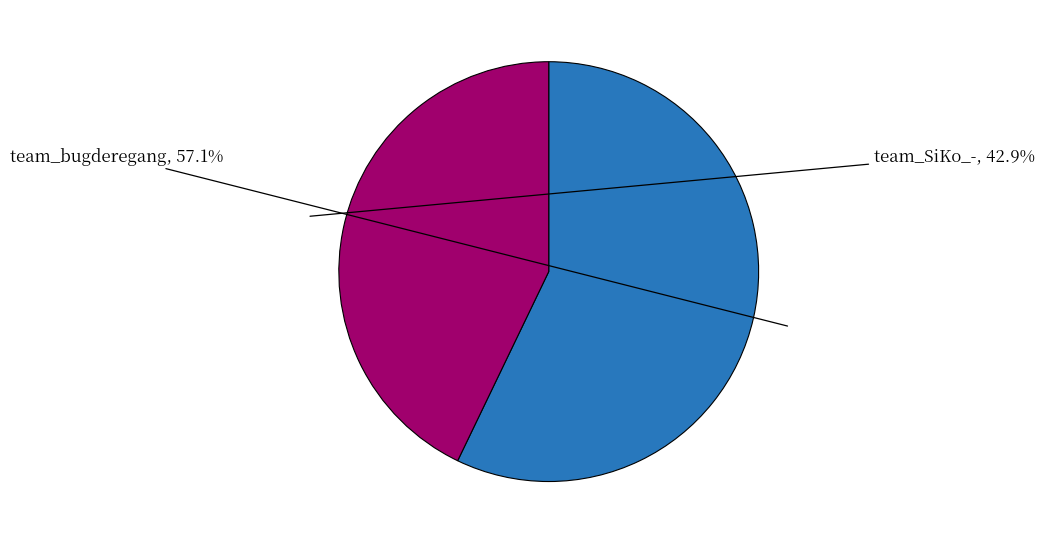

Does any single category account for the majority?

Yes